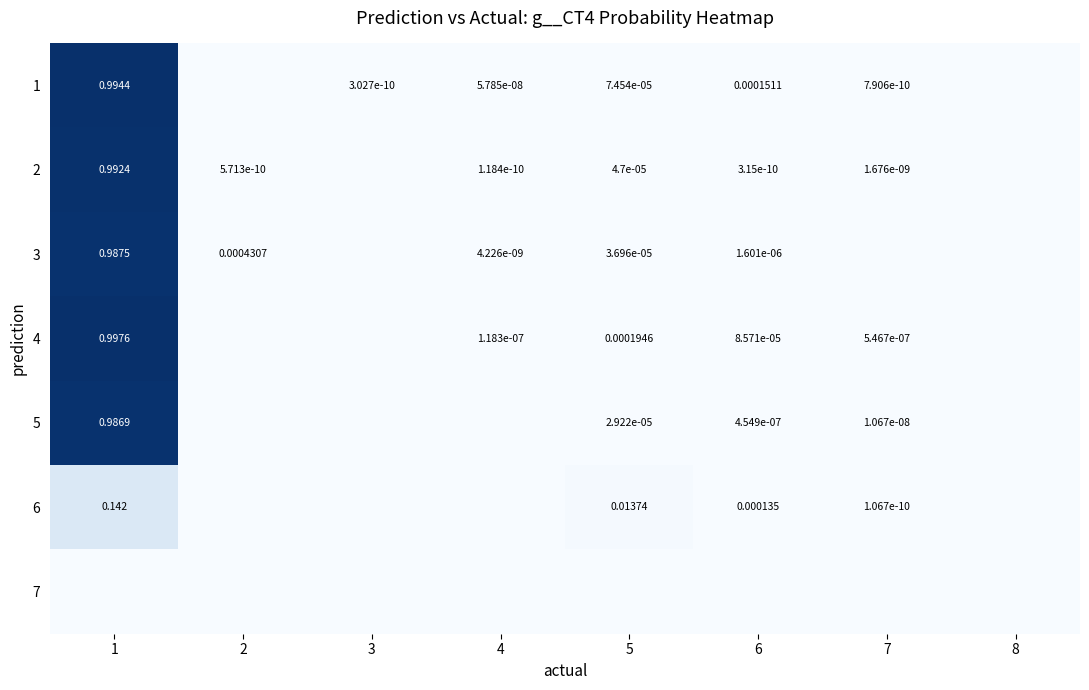

Count the number of categories in the chart.

8